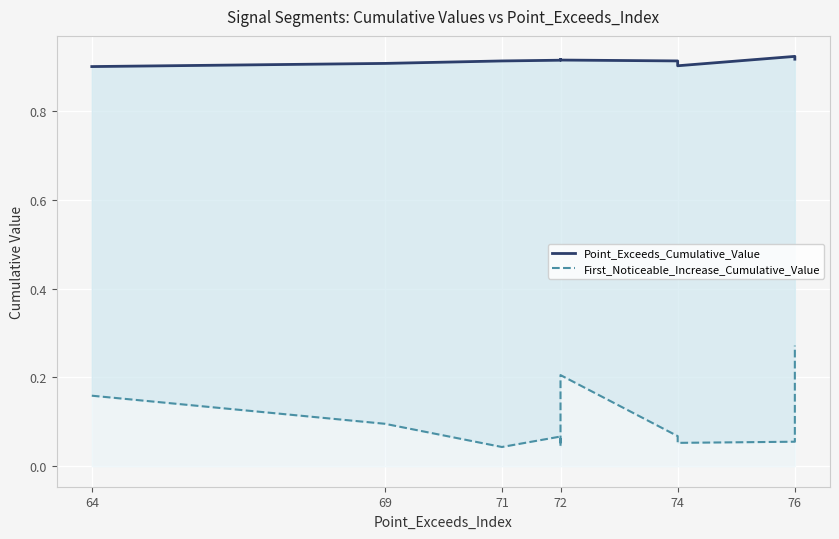

What is the value of the Point_Exceeds_Cumulative_Value point at the 5th from the left?

0.9